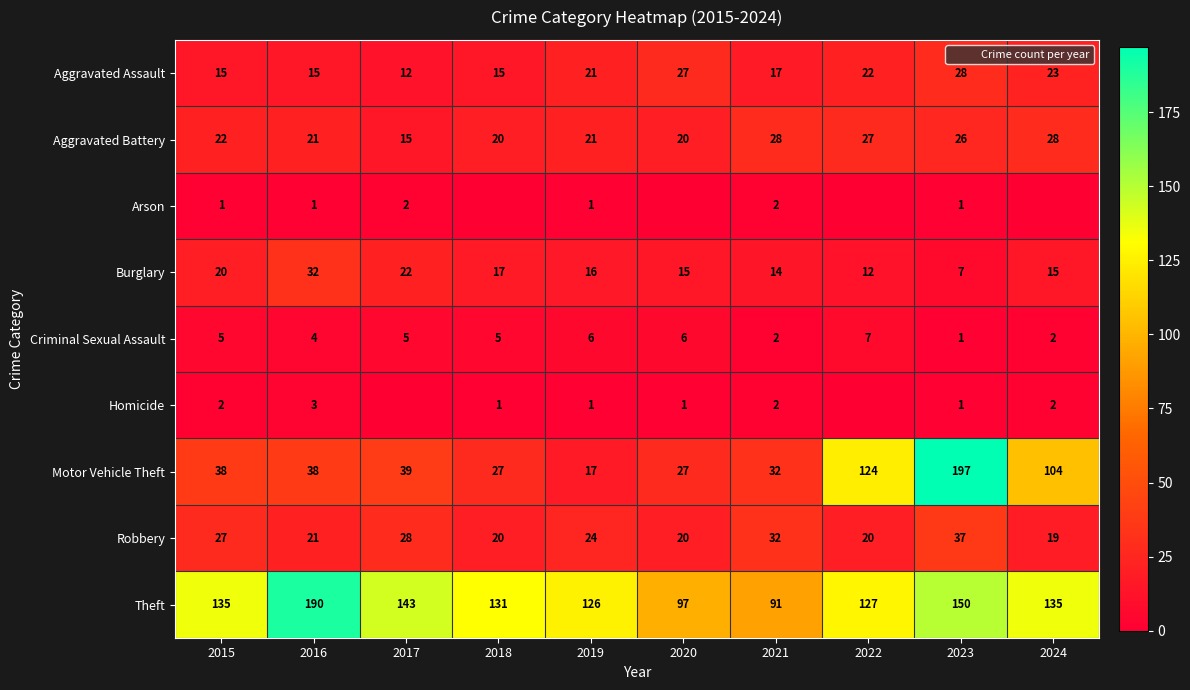

What is the difference between the maximum and minimum values in the Aggravated Battery series?

13